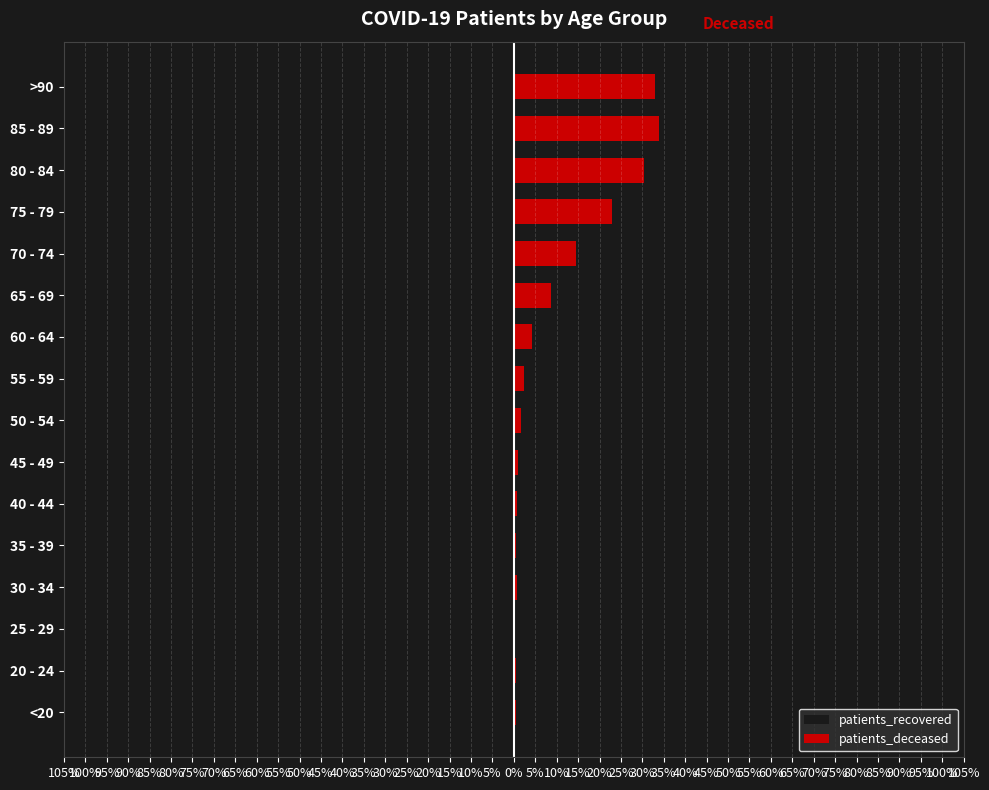

How many groups of bars are there?

16